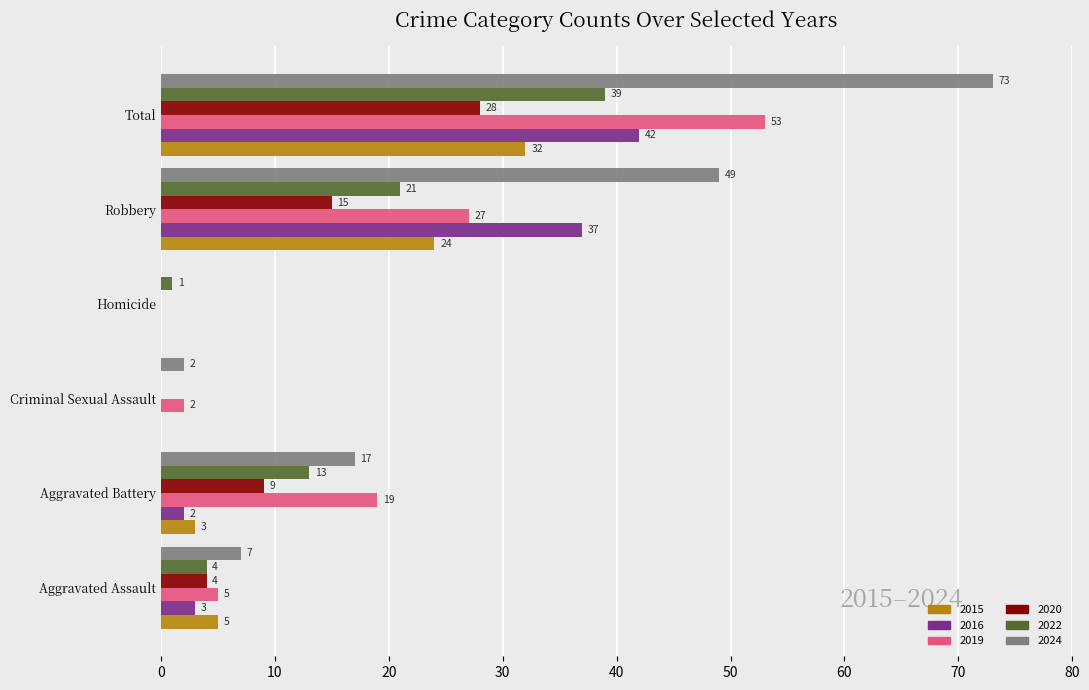

Where is 2020 nearest to the value 14?

Robbery